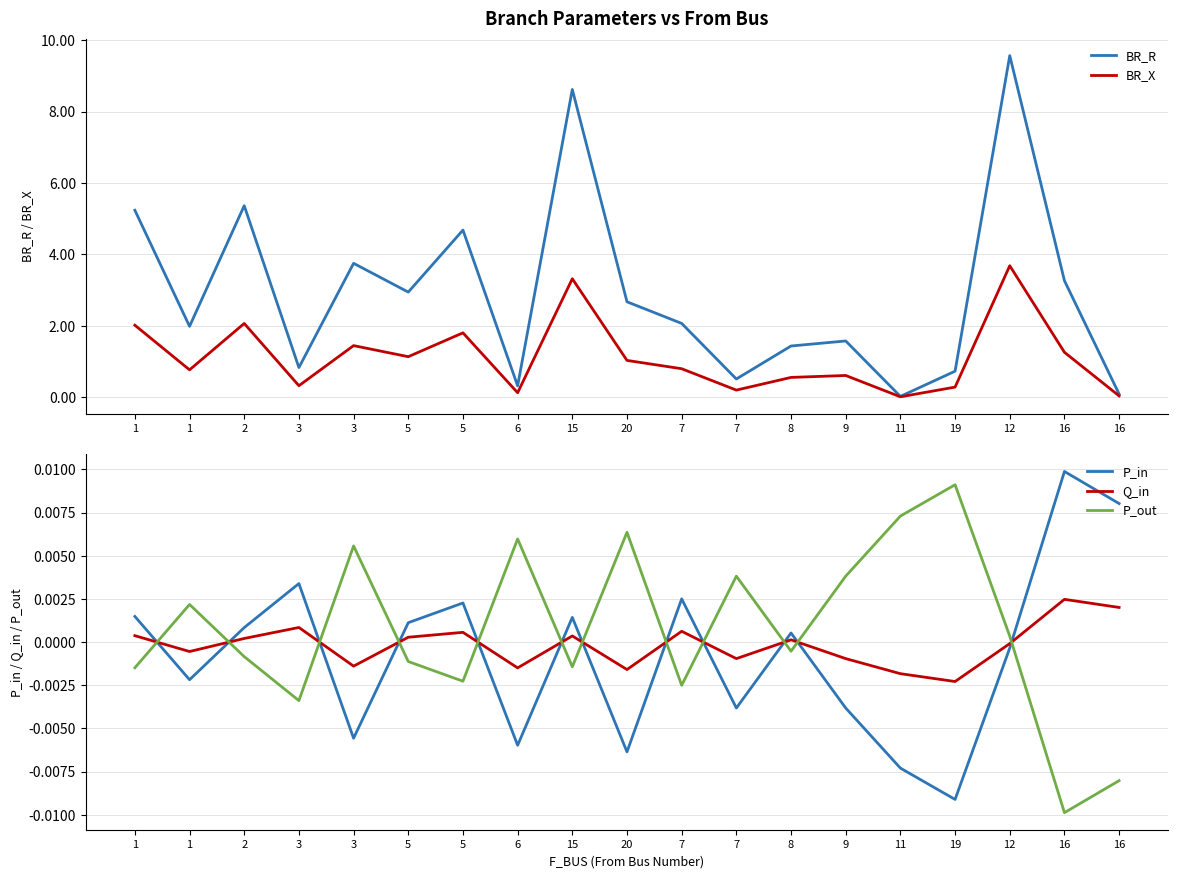

At how many categories does at least one series exceed 9?

1